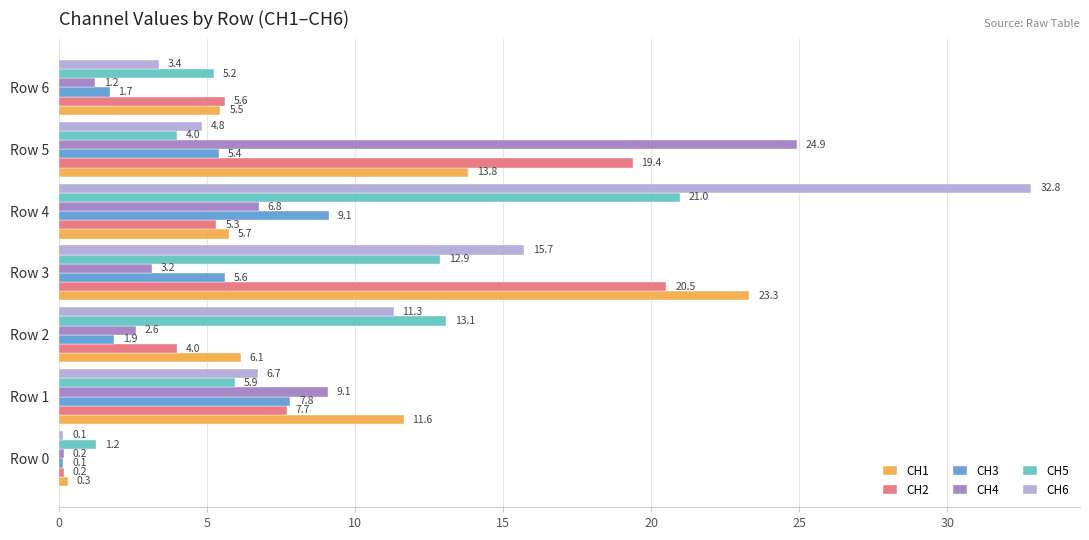

Which series has the widest spread of values?

CH6